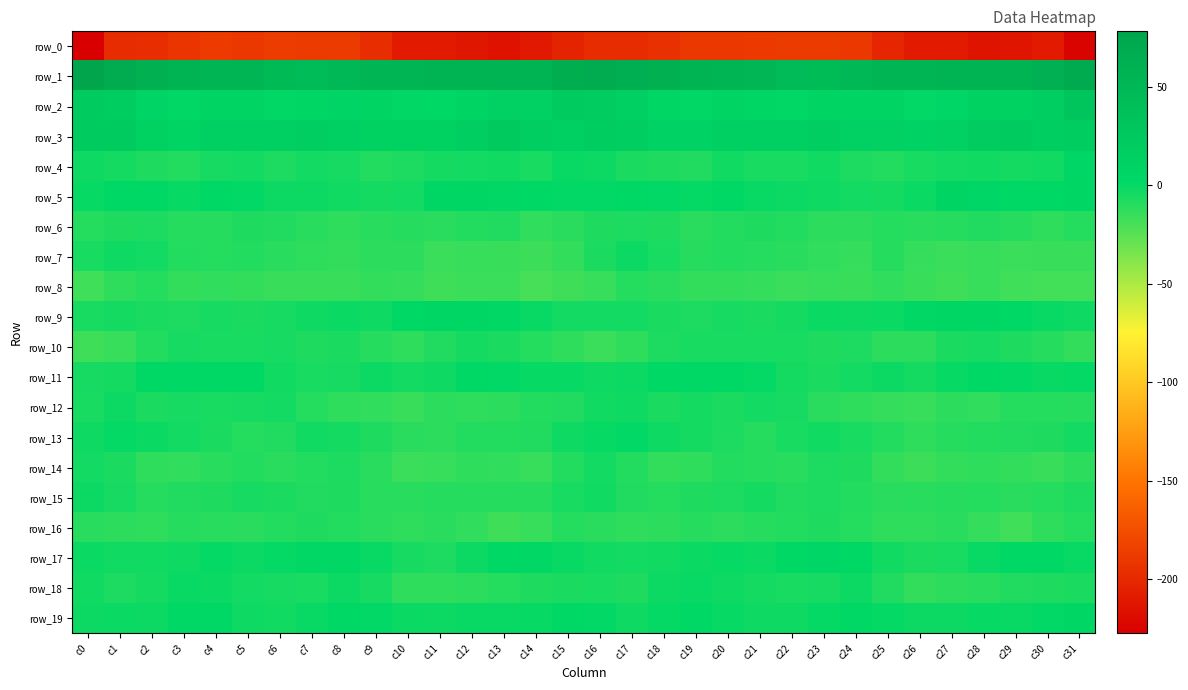

At which label does row_15 reach its peak?

c0